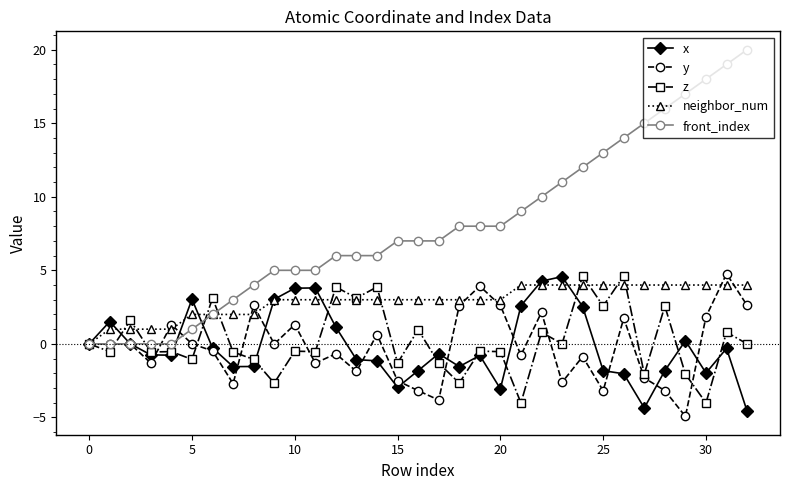

Which series has the widest spread of values?

front_index